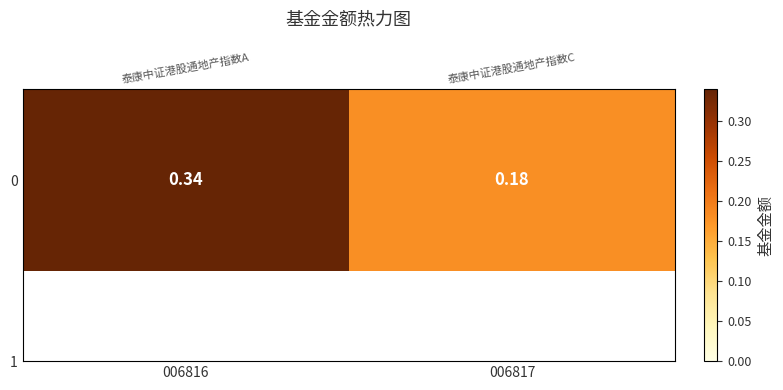

Reading left to right, what are all the values shown in this chart?

0.3	0.2